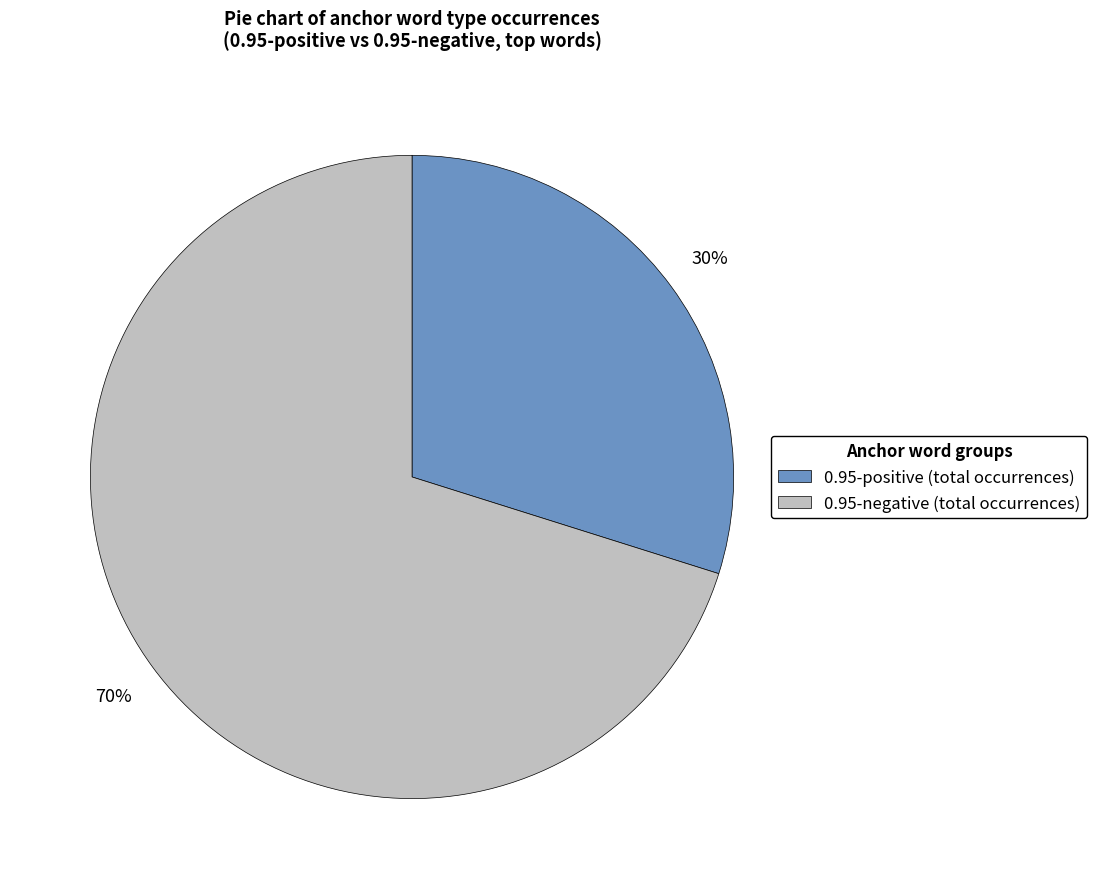

How many slices are in this pie chart?

2